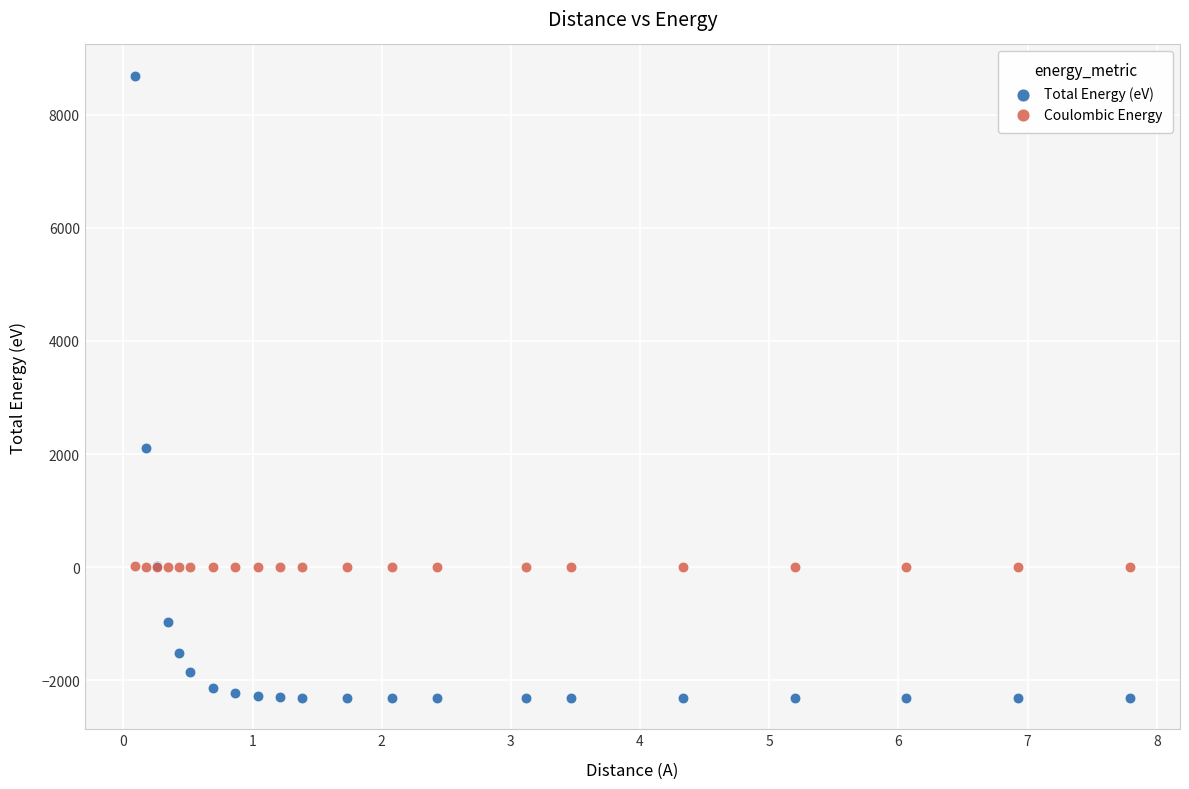

Which series reaches the maximum Y coordinate?

Total Energy (eV)